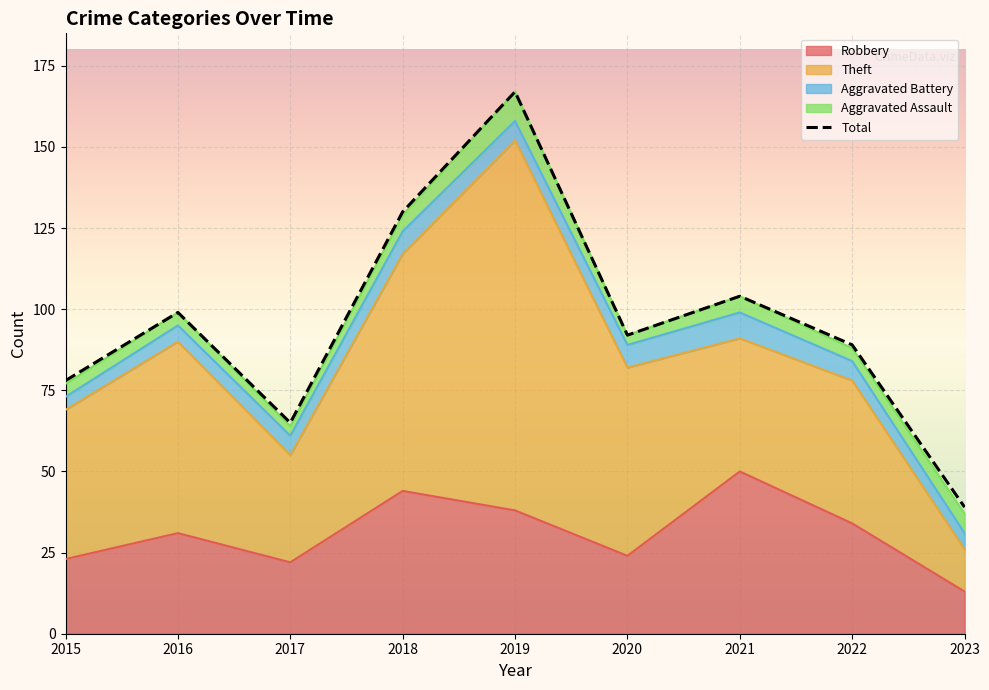

Where is Aggravated Assault nearest to the value 6?

2023